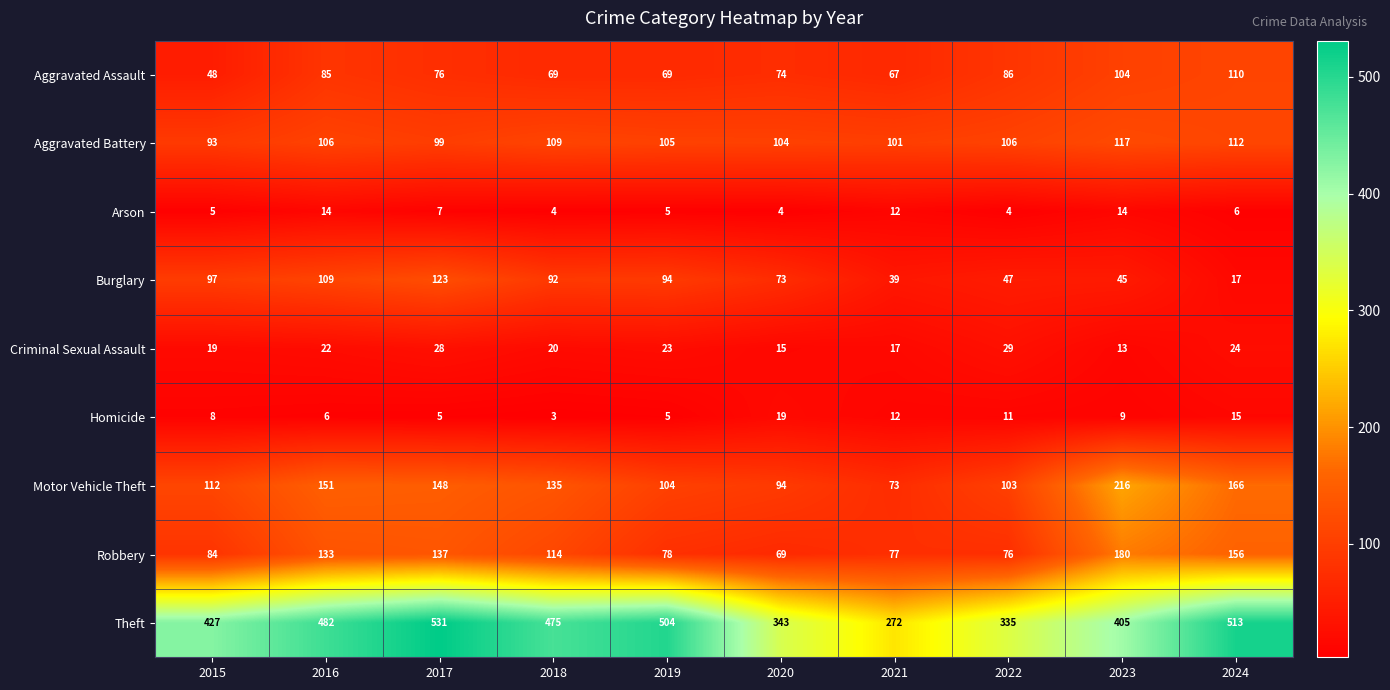

At which label is Arson closest to 9?

2017